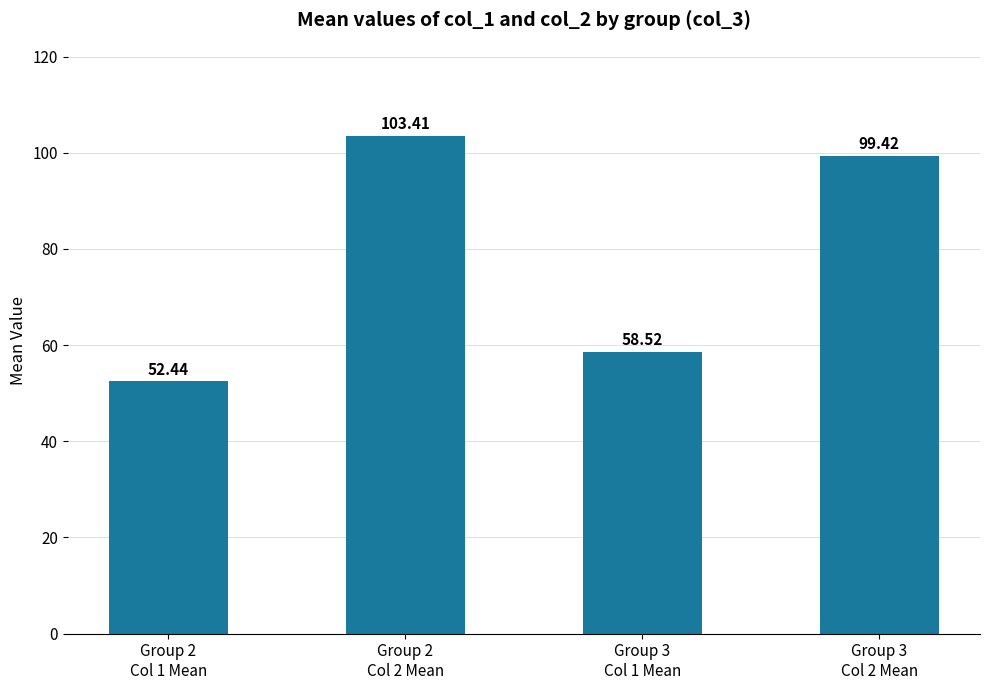

Reading left to right, transcribe all the data shown in this chart.

52.4	103.4	58.5	99.4